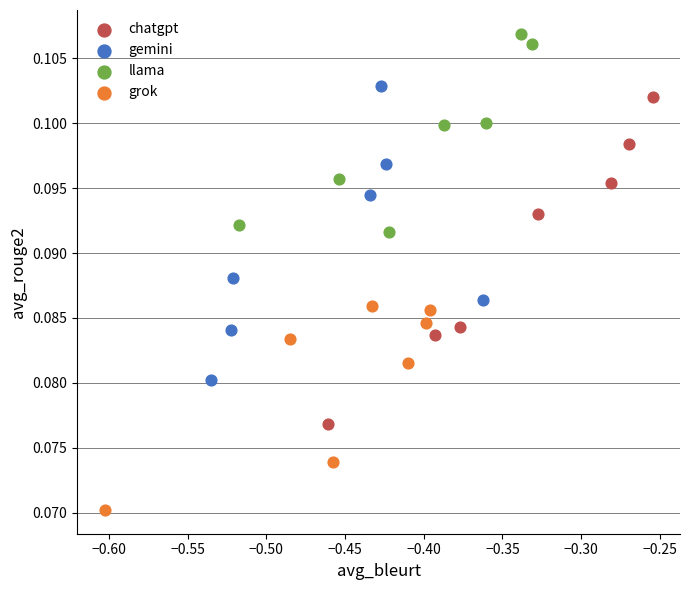

Which series contains the lowest Y value?

grok